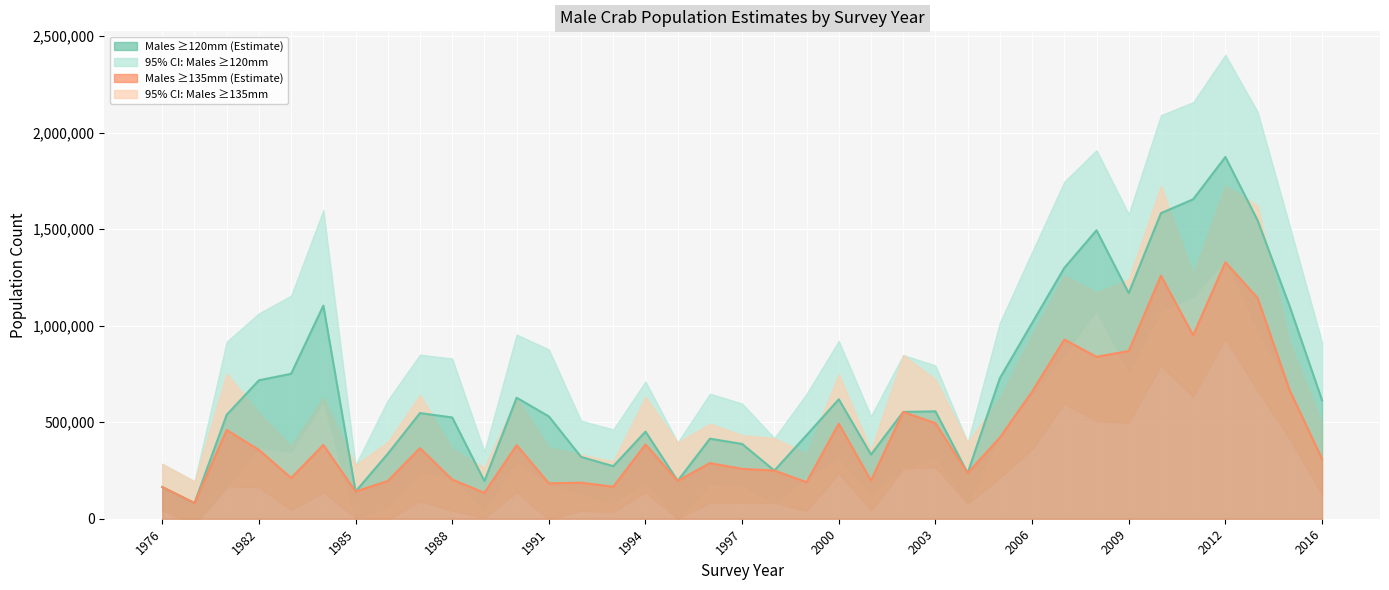

Where does the NUM_MALE_GE135 series first go above 356464?

1980